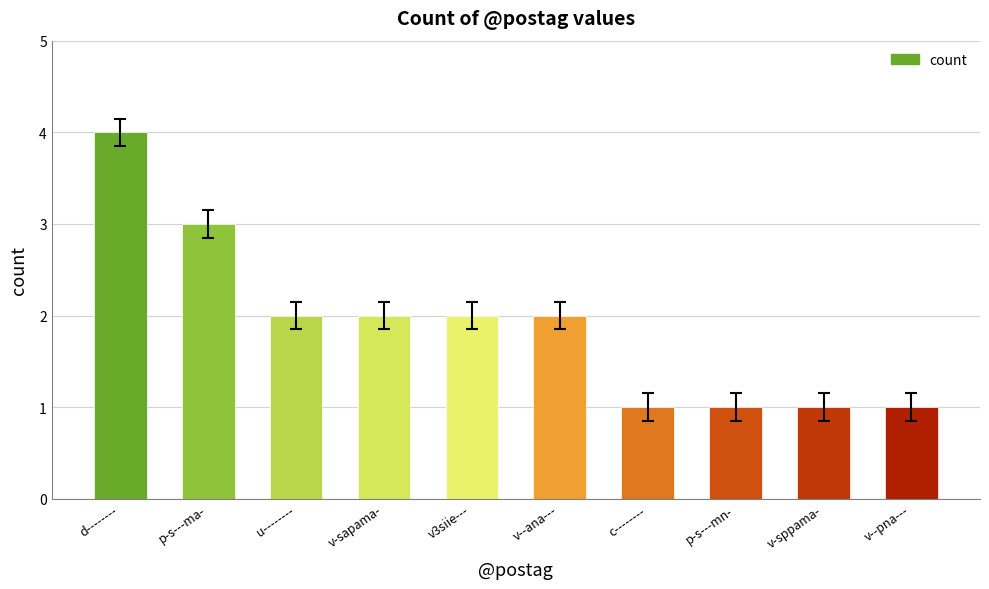

What is the sum of the values at c-------- and v--pna---?

2